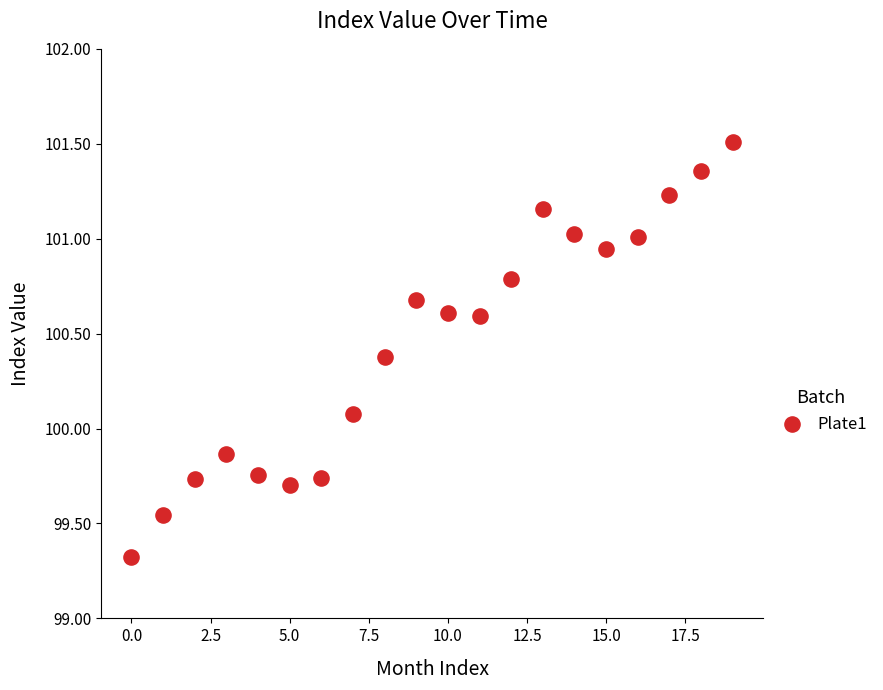

What Y value in the scatter plot is closest to 100?

100.1